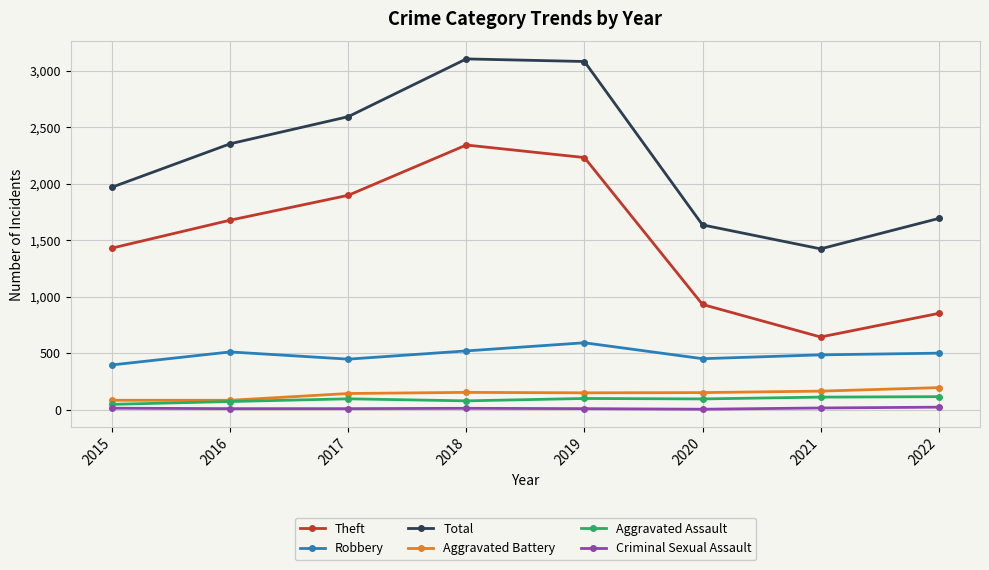

How many interior local valleys does the Robbery series have?

2